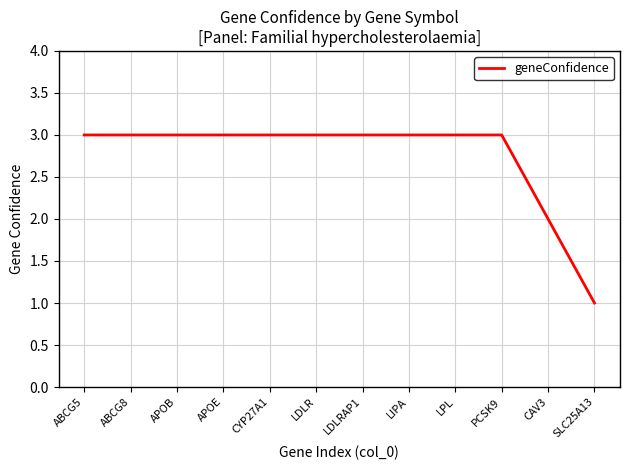

What is the ratio of the value at CAV3 to the value at LIPA?

0.7